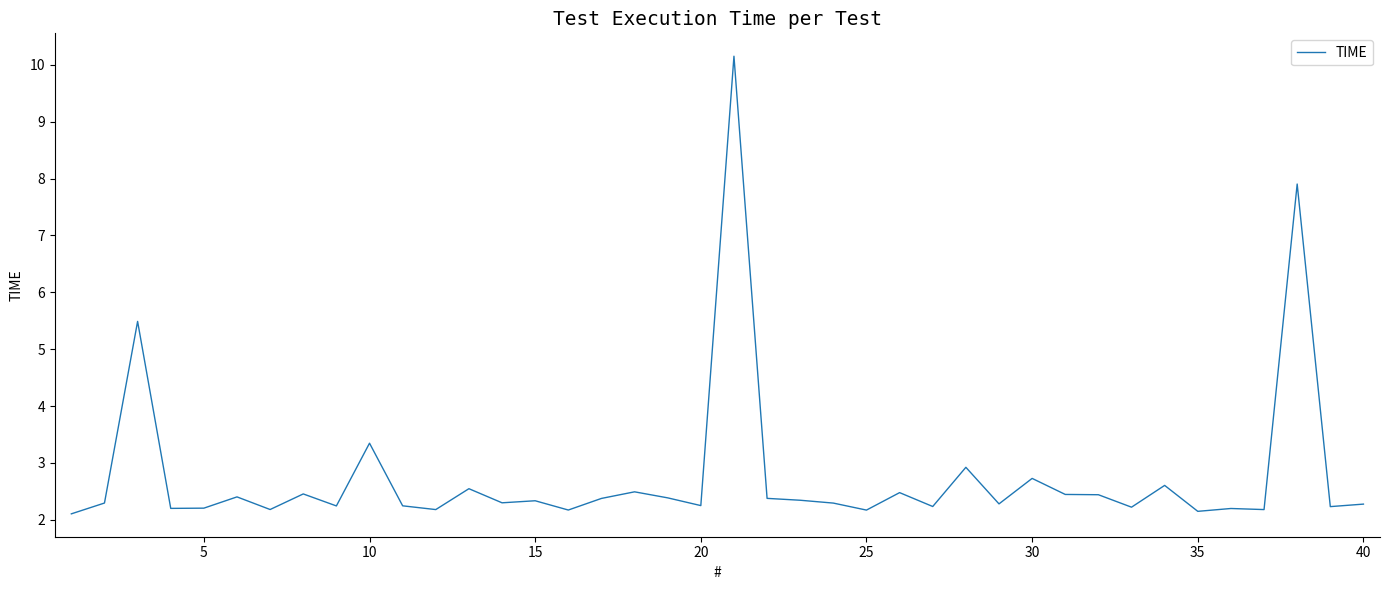

What is the minimum value shown in the chart?

2.1